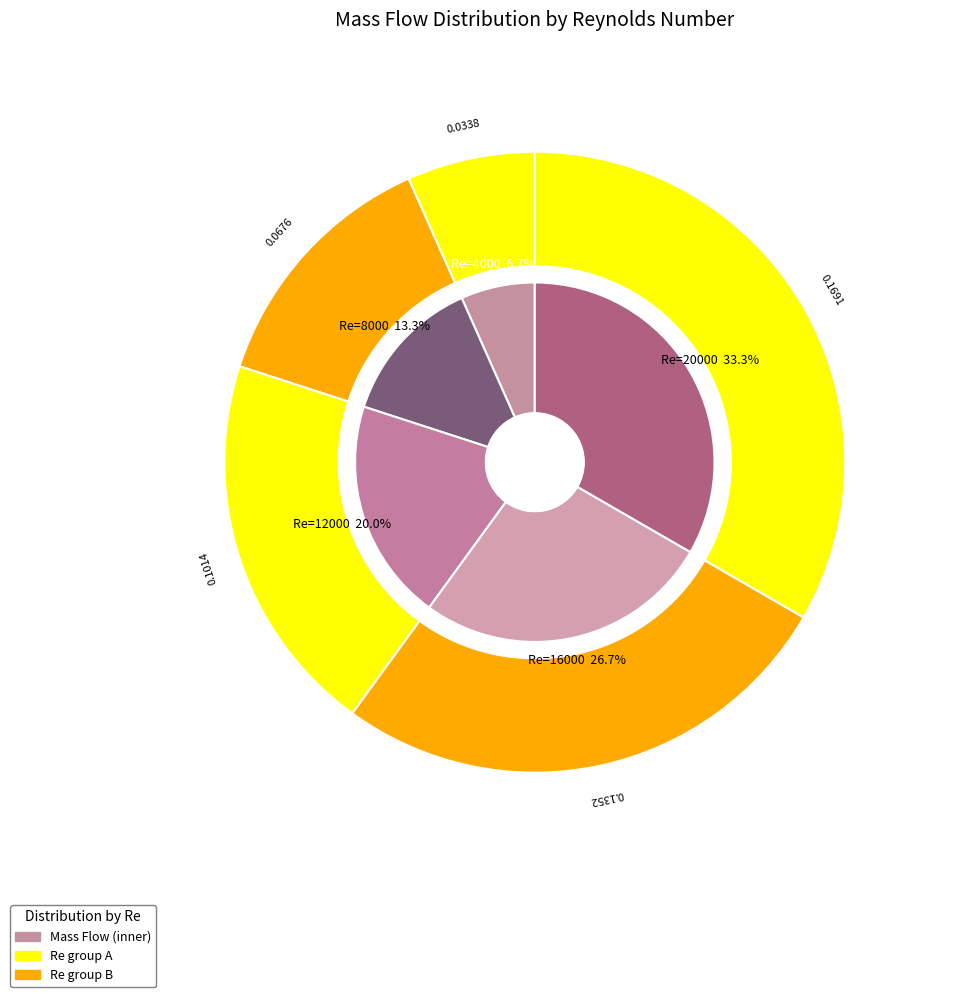

To the nearest percent, what is the difference between the 20000 and 8000 slice percentages?

20%